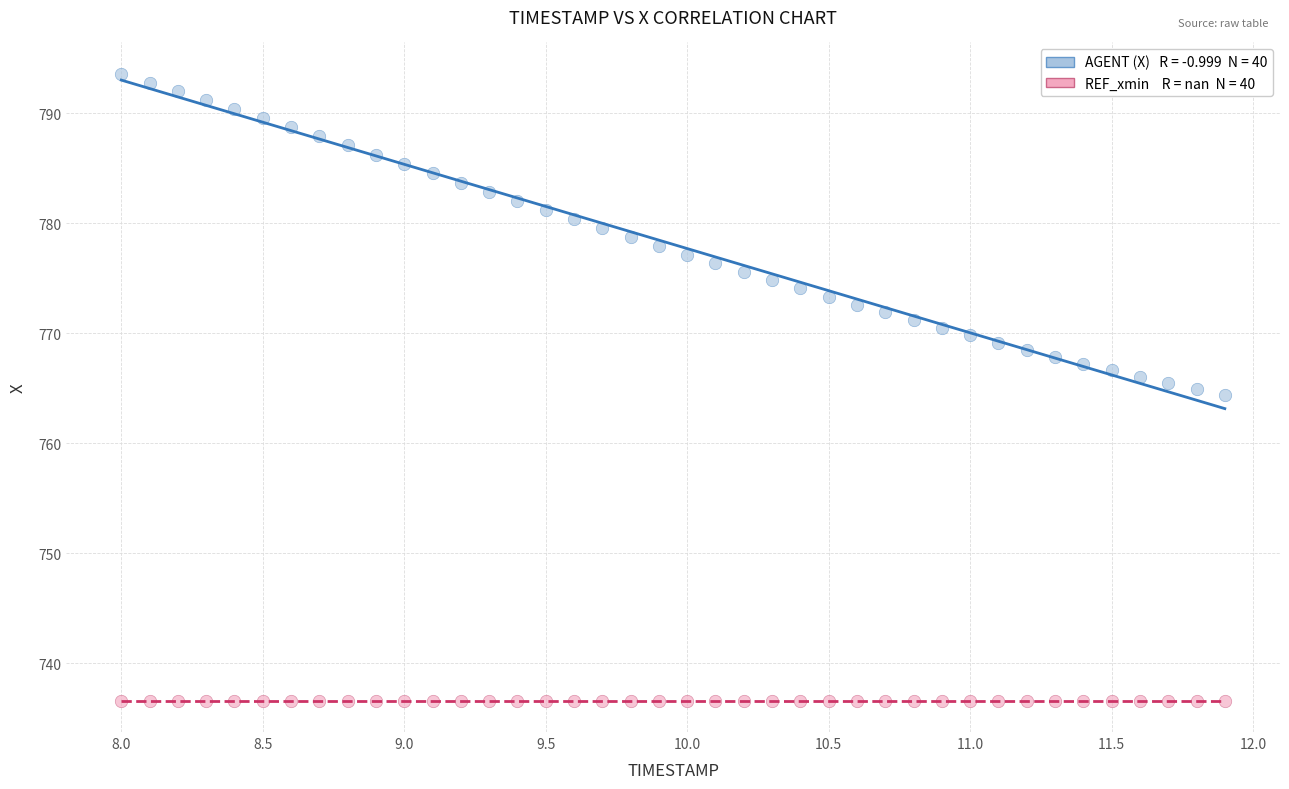

How many points are shown in the scatter plot?

80